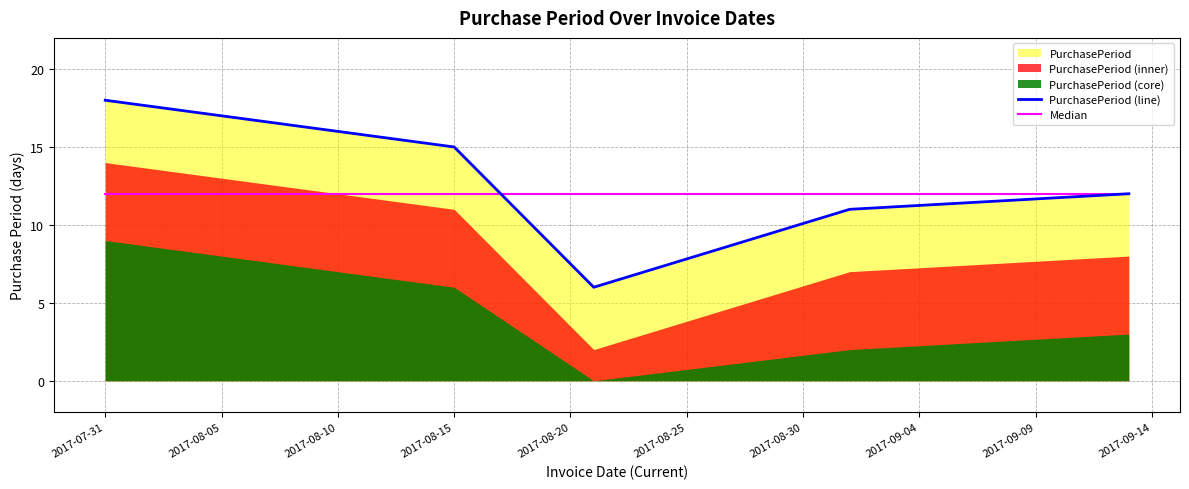

True or false: Median has a value of 12 at 2017-08-15.

True